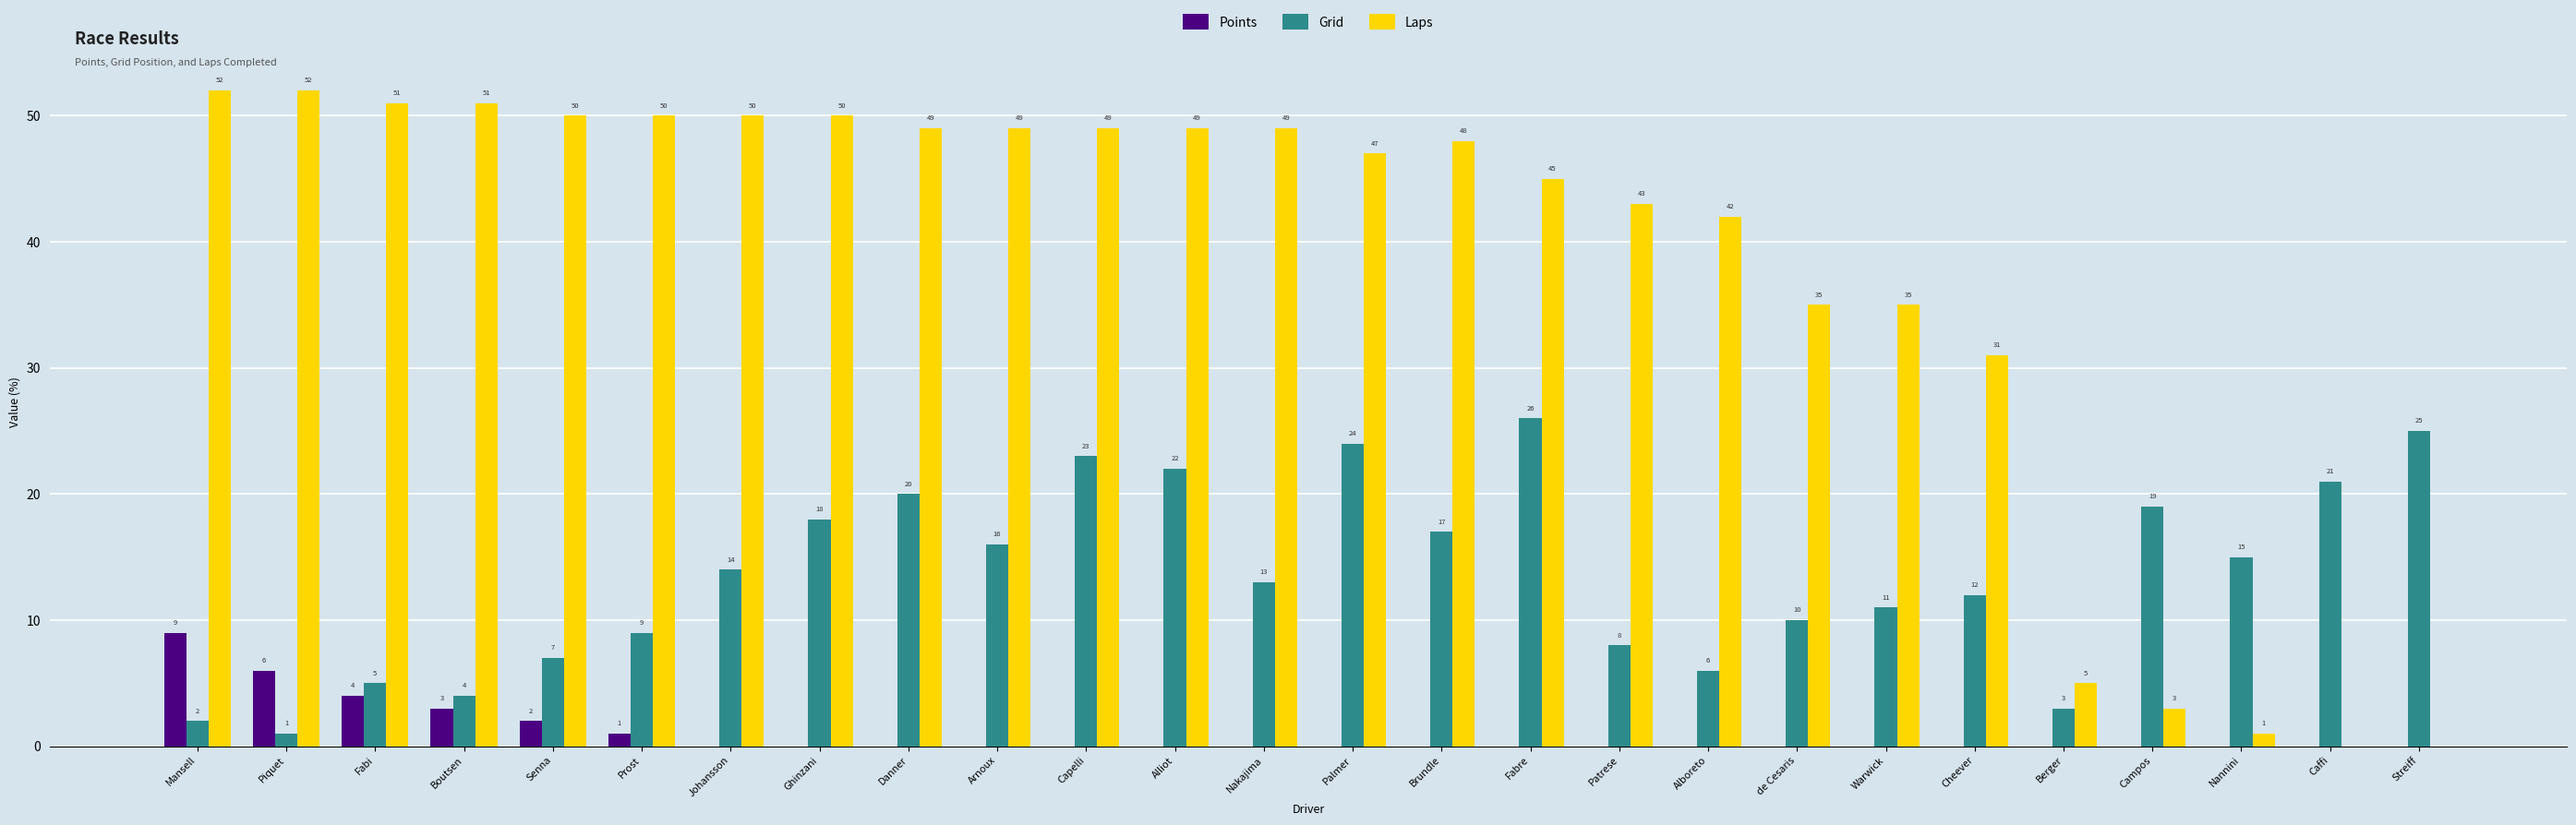

Is it true that Points equals 0 at de Cesaris?

True